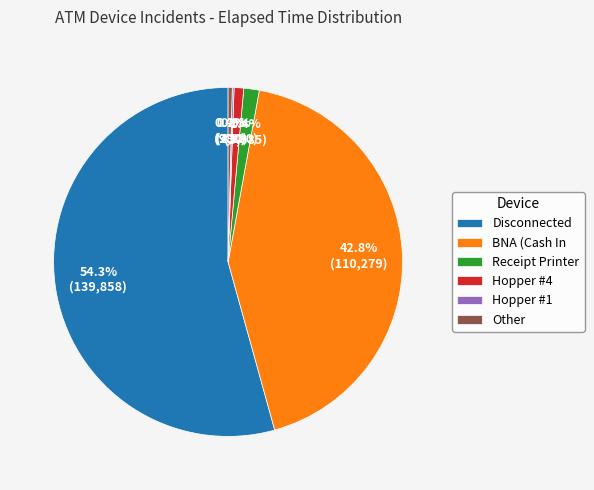

What is the largest slice in the pie chart?

Disconnected